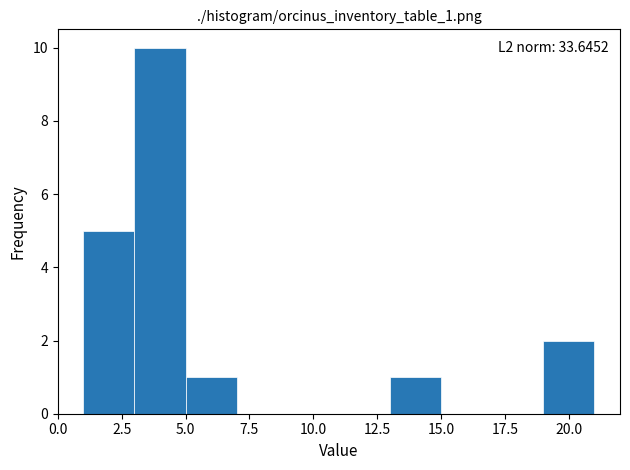

Which range on the x-axis has the tallest bar?

3 to 5